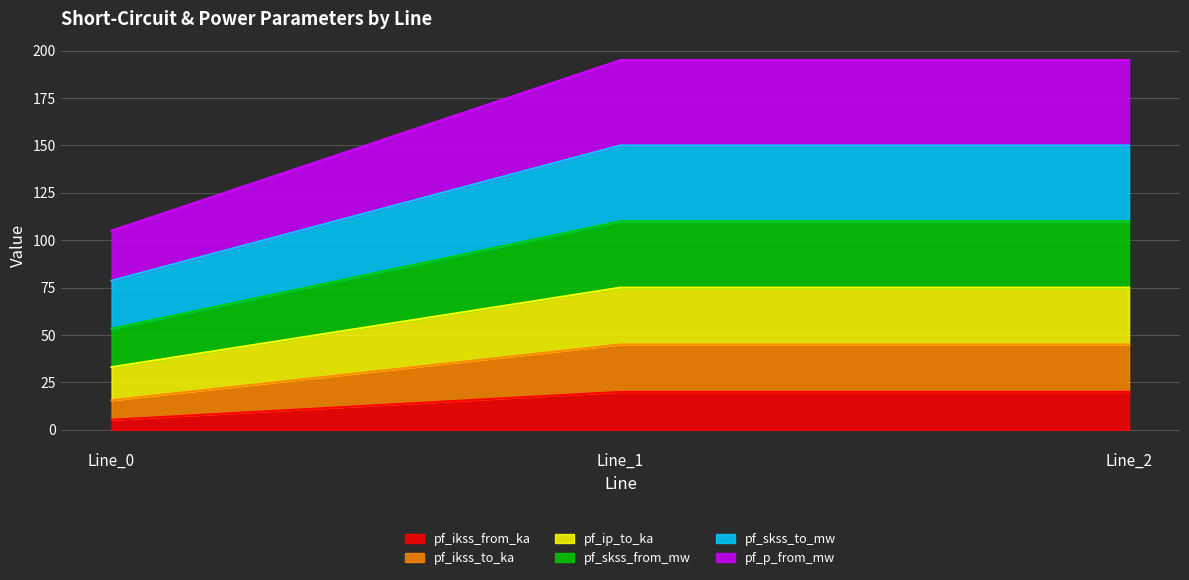

Reading left to right, list the values for the pf_ikss_from_ka series.

Line_0=5.3	Line_1=20.0	Line_2=20.0